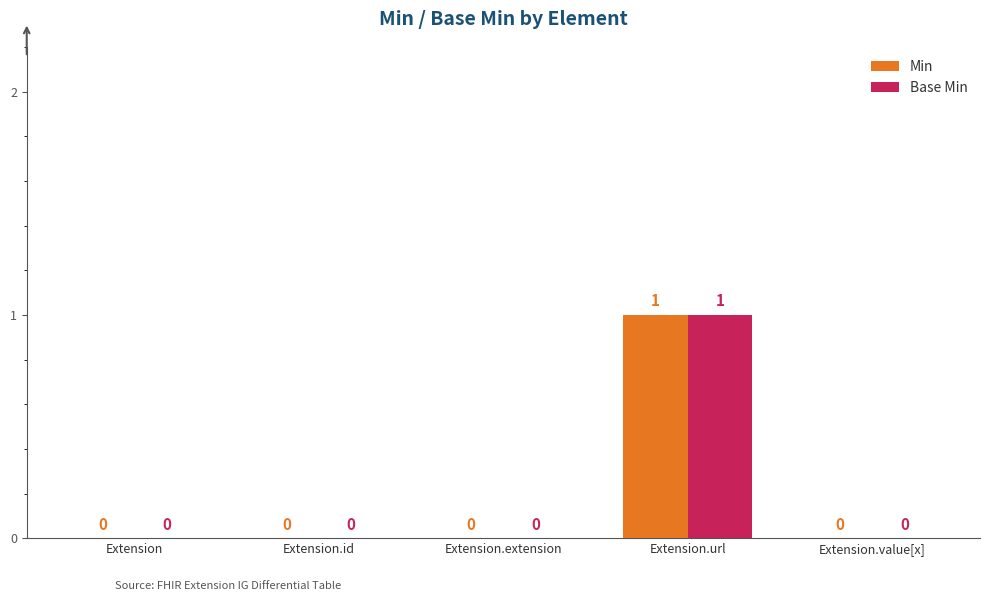

Which category has the highest value across all series?

Extension.url